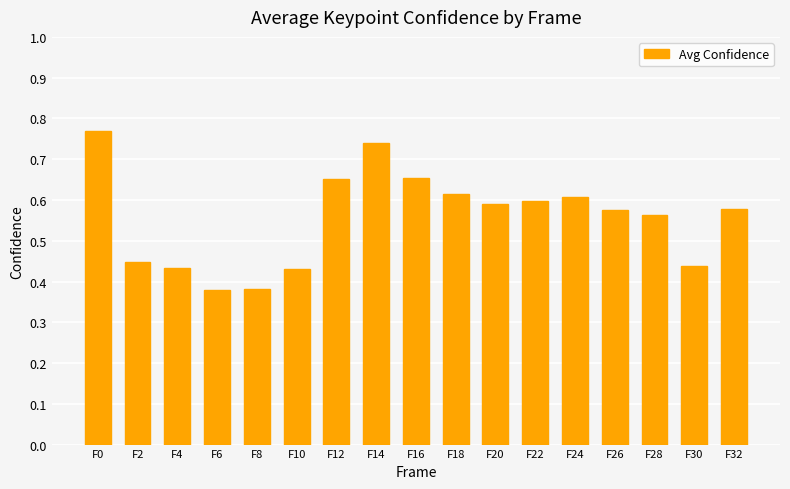

True or false: the data shows 0.4 at F0.

False